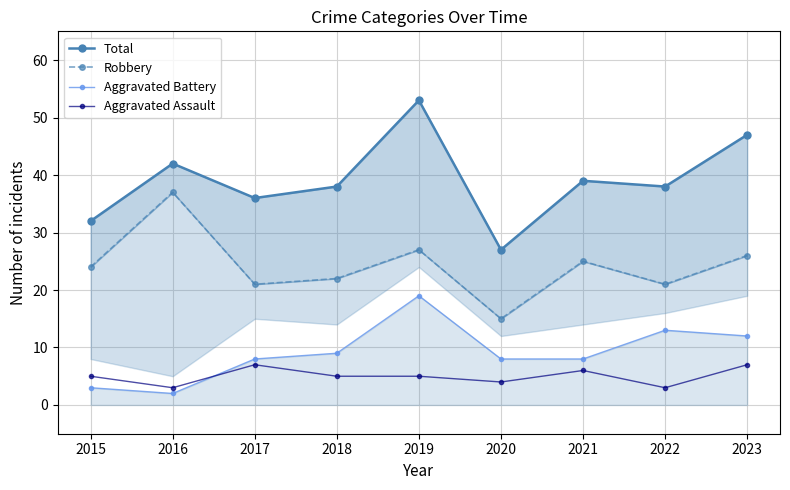

How many lines are shown in the chart?

4